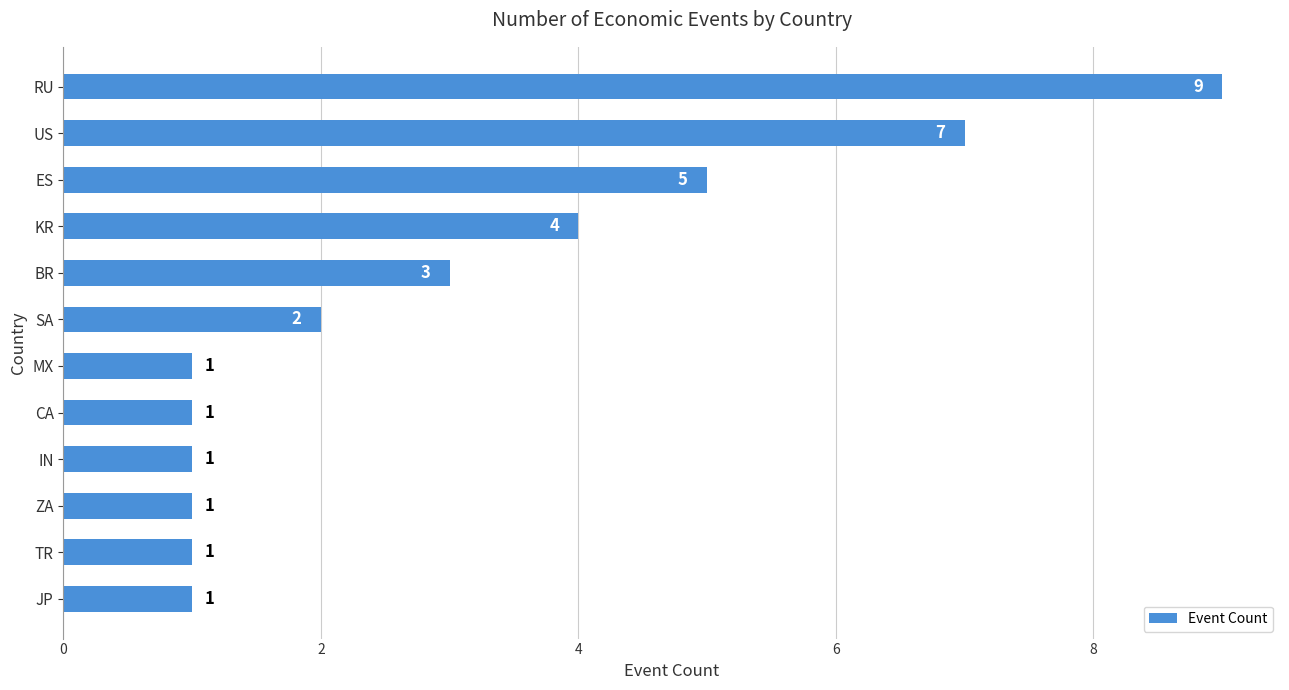

At which label is the value closest to 5?

ES